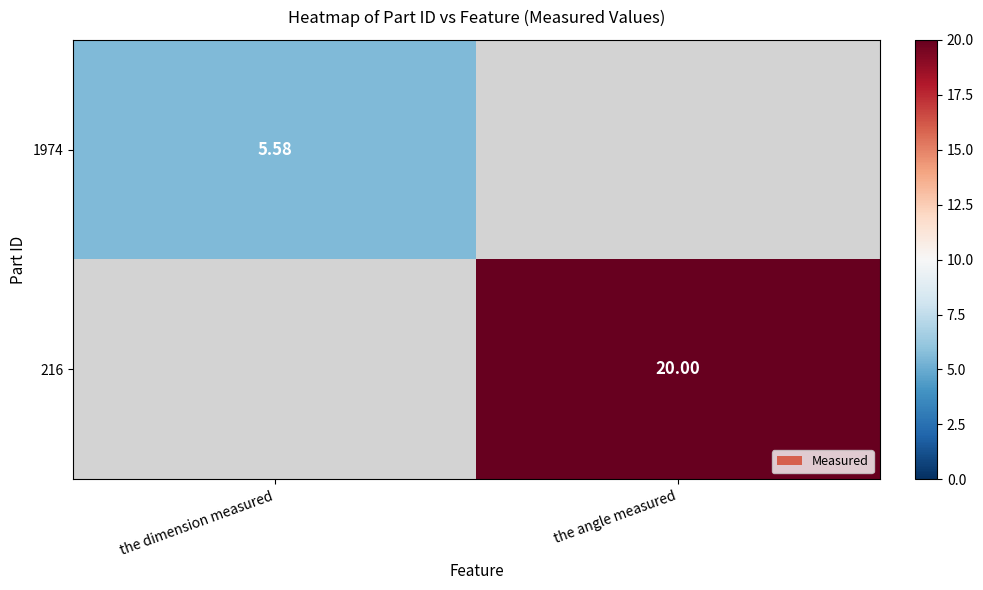

Is the value of 216 at the angle measured greater than the value of 1974 at the dimension measured?

Yes